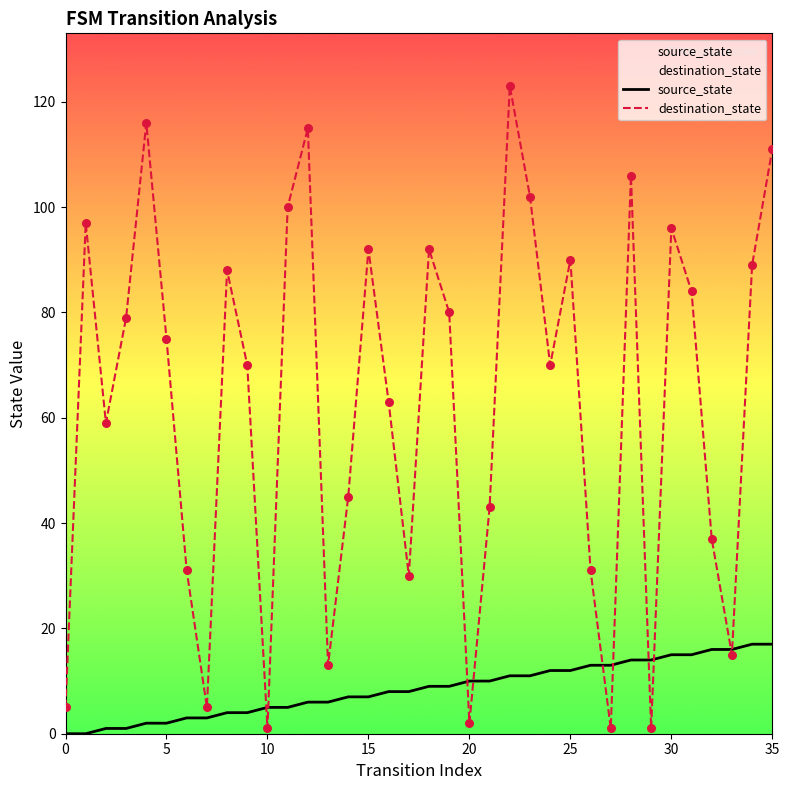

Which series contains the lowest Y value?

source_state